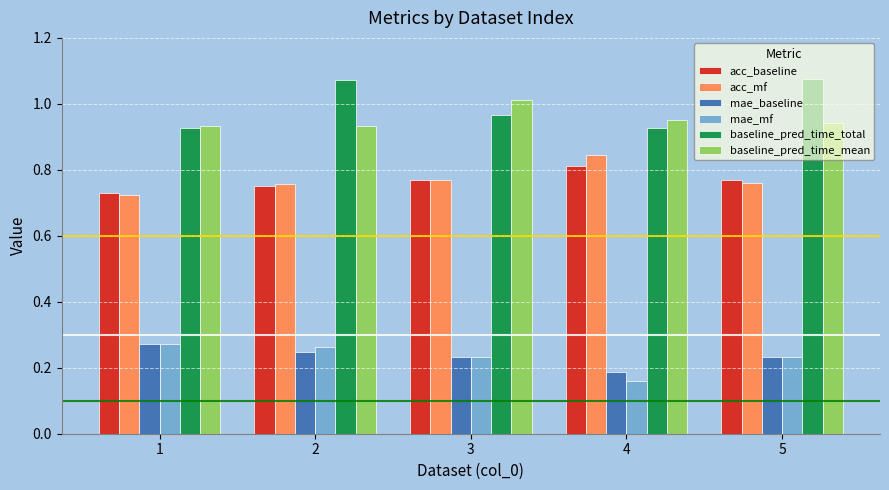

Does the chart contain stacked bars?

No